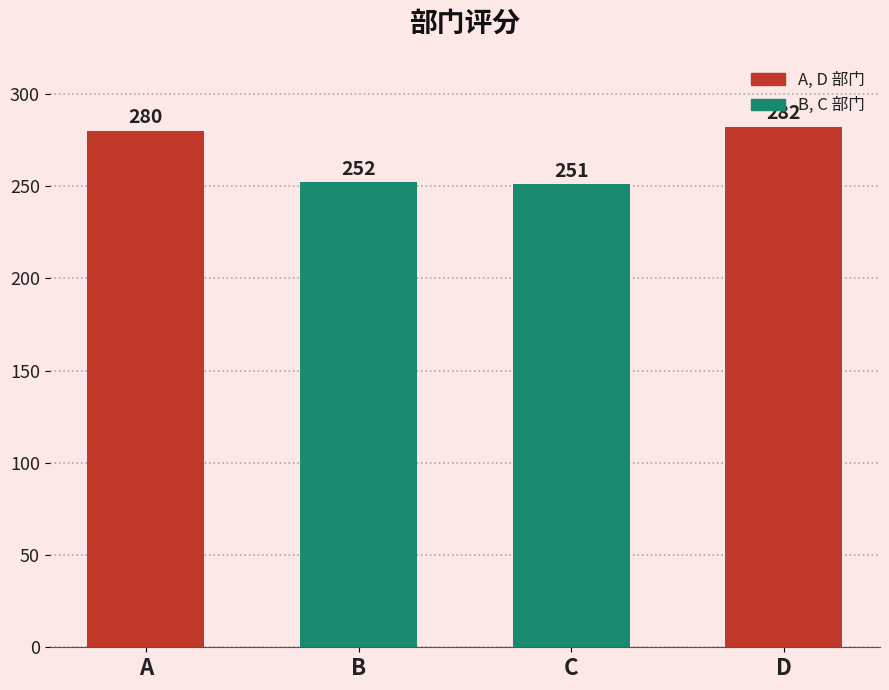

What is the average value?

266